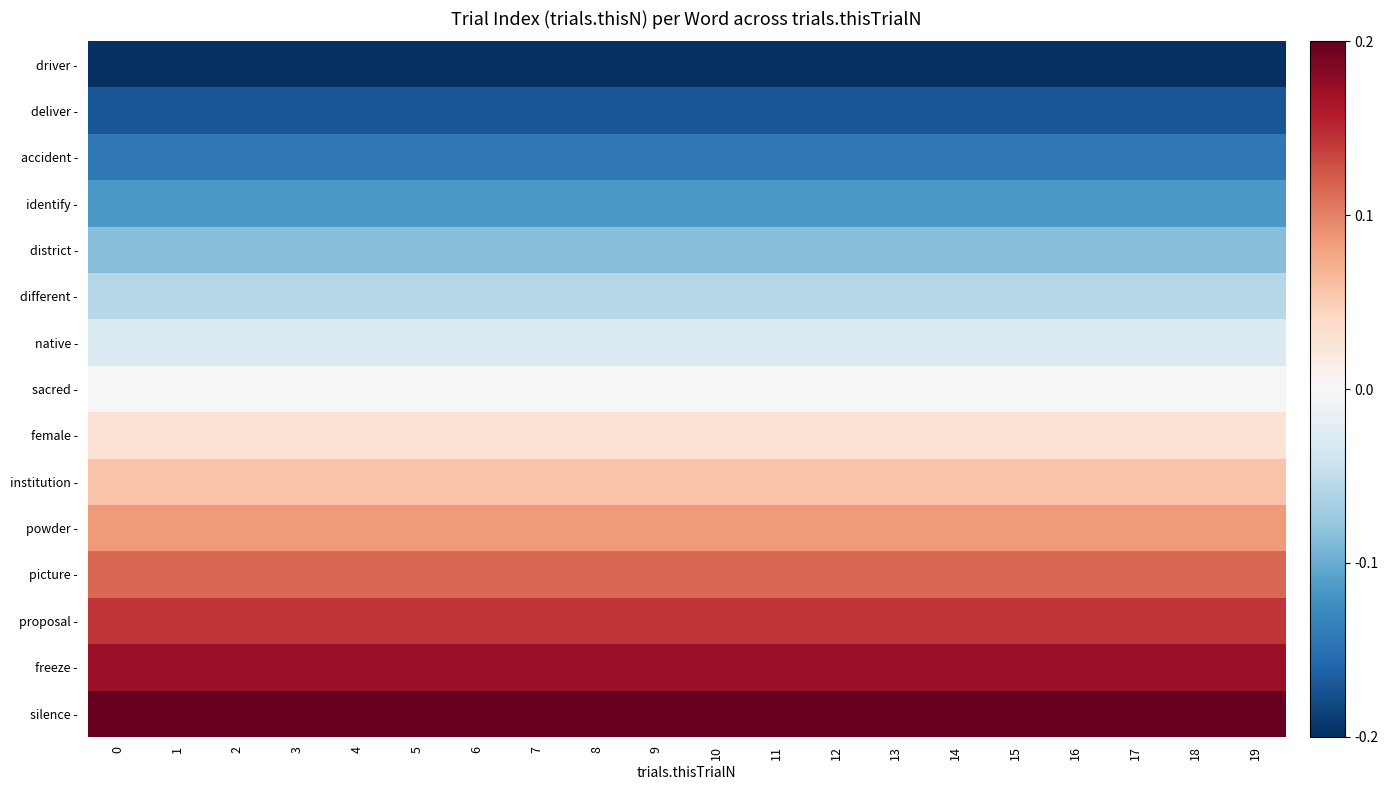

What is the spread (max minus min) of values at 19?

0.5